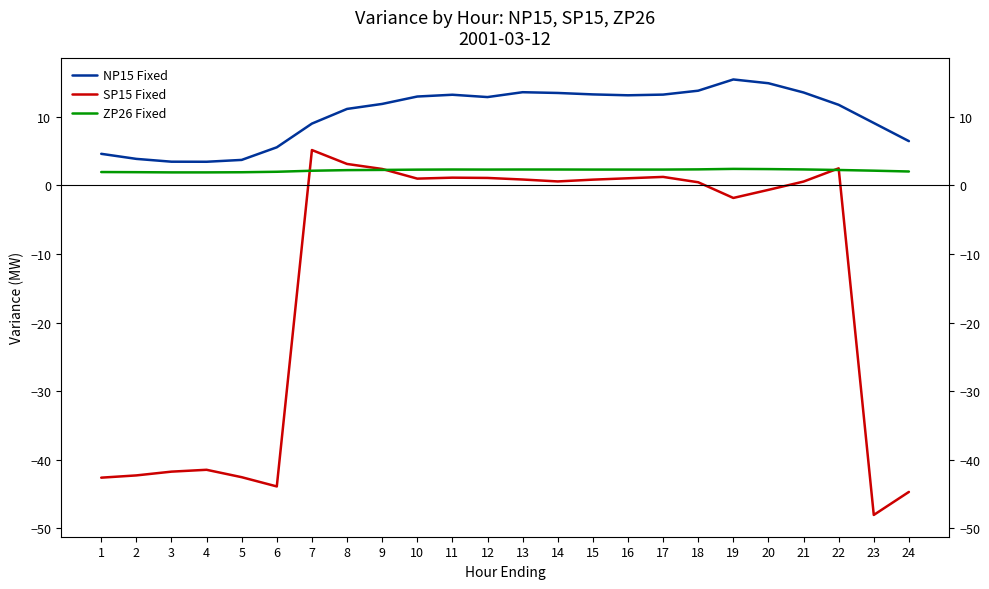

What is the smallest value displayed?

-48.1